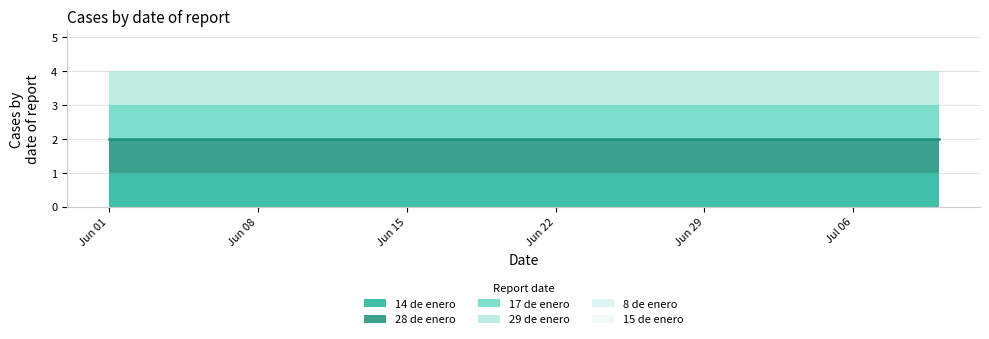

What is the sum of the 14 de enero values at 2020-06-23 and 2020-06-08?

2